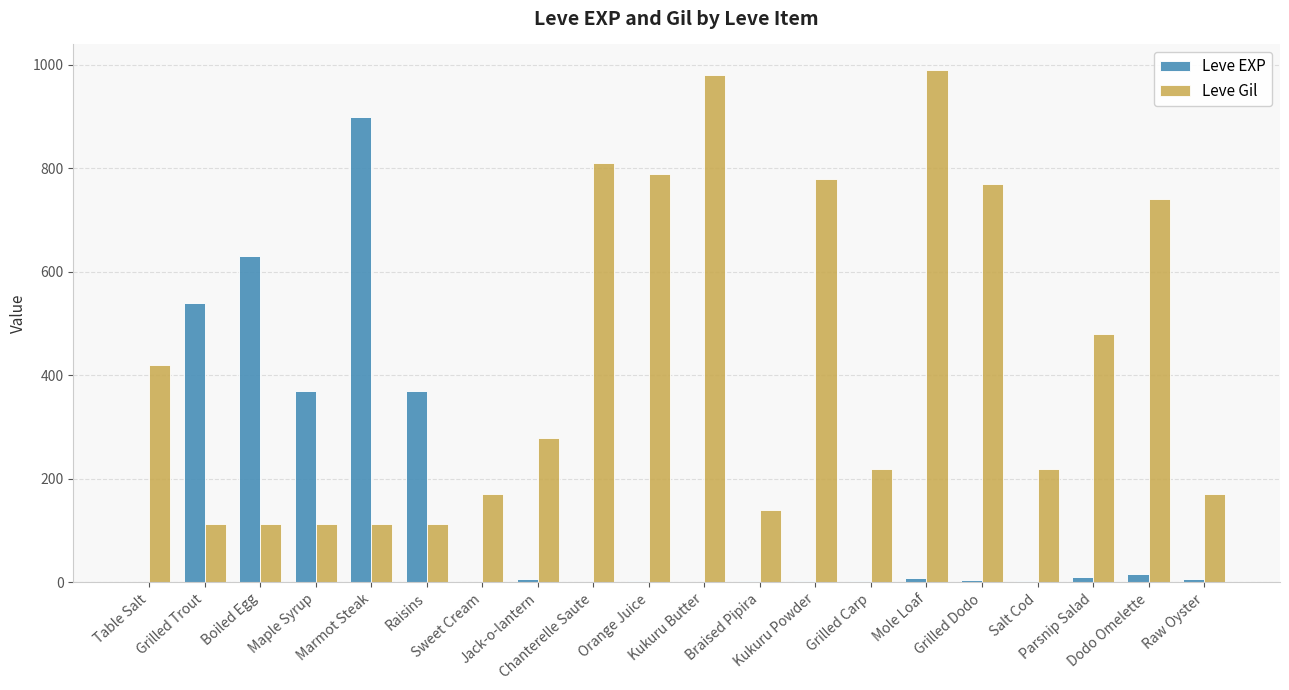

What is the highest value of the Leve Gil series?

990